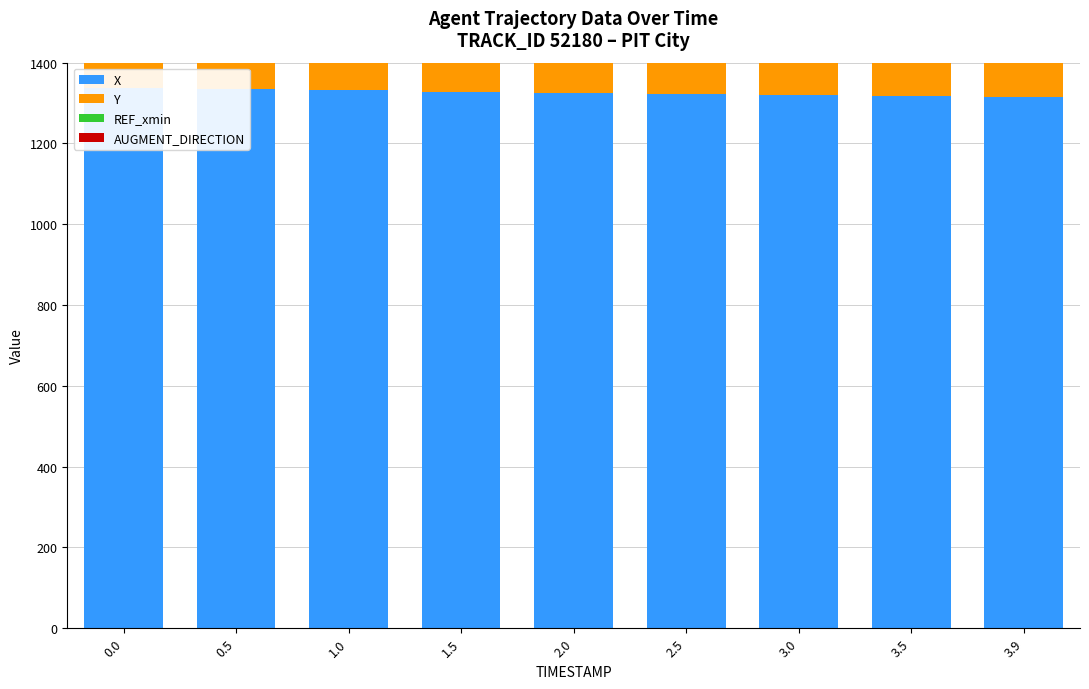

Is the value of Y at 3.5 greater than the value of AUGMENT_DIRECTION at 0.0?

Yes